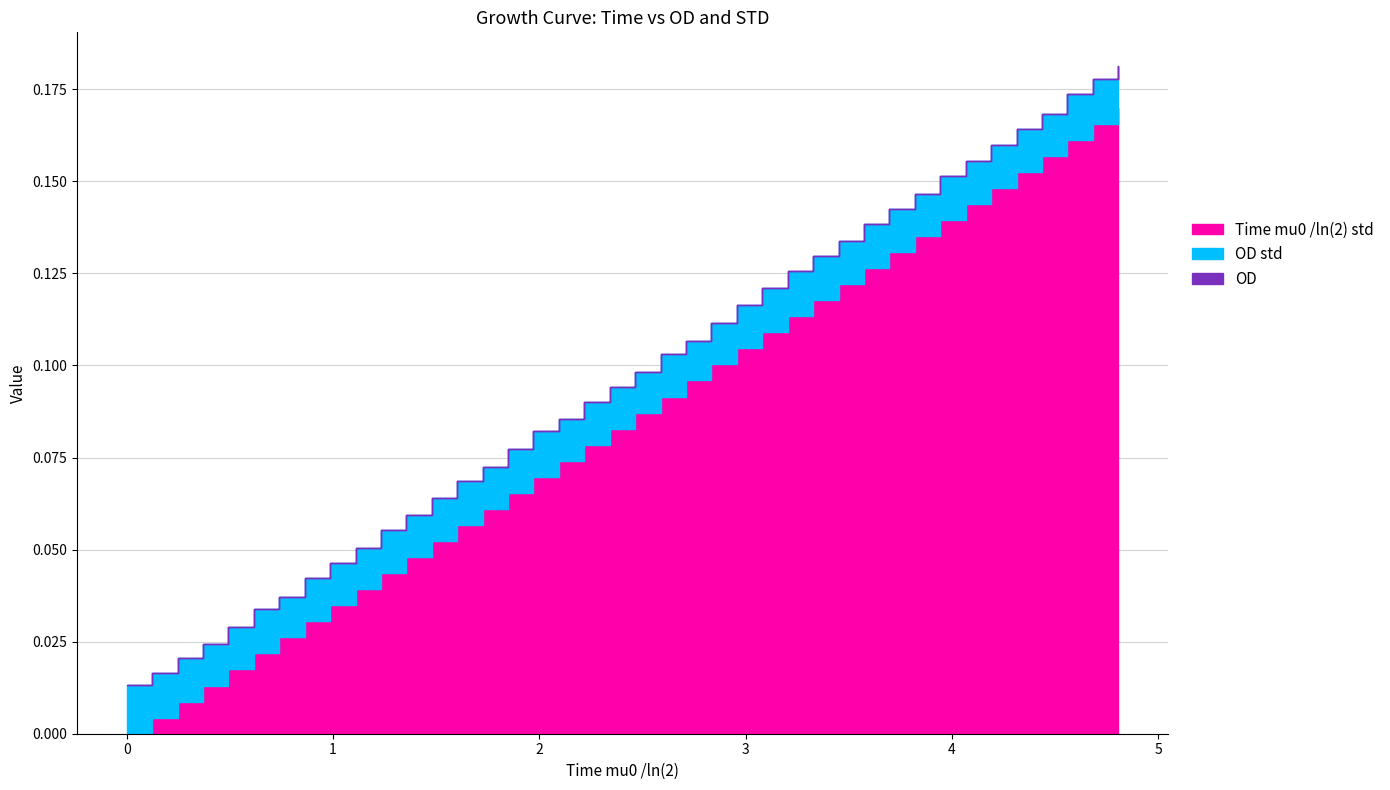

What is the spread (max minus min) of values at 25?

0.1